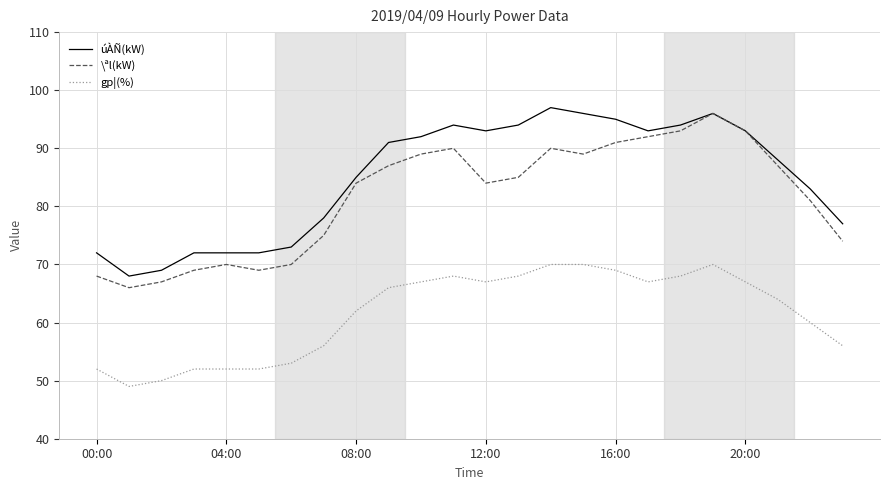

What is the lowest value of the \ªl(kW) series?

66